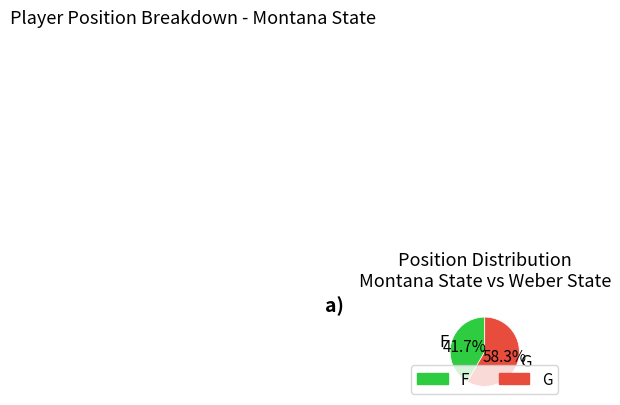

What is the total percentage of F and G?

100.0%